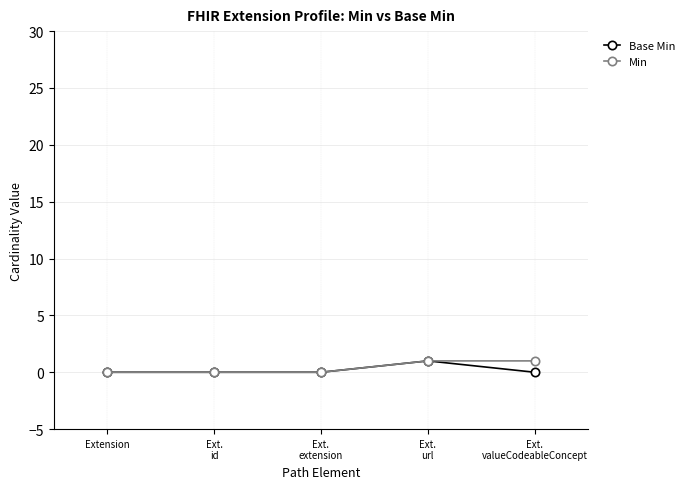

Is it true that Min equals 0 at Extension?

True